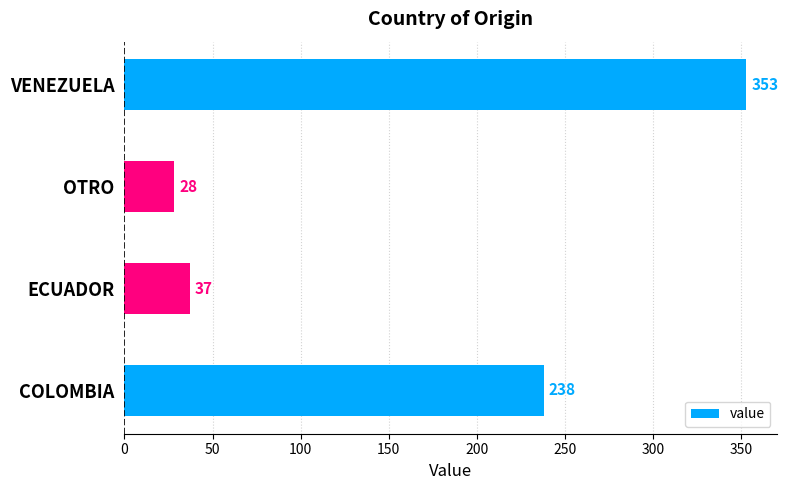

What is the difference between the maximum and minimum values?

325